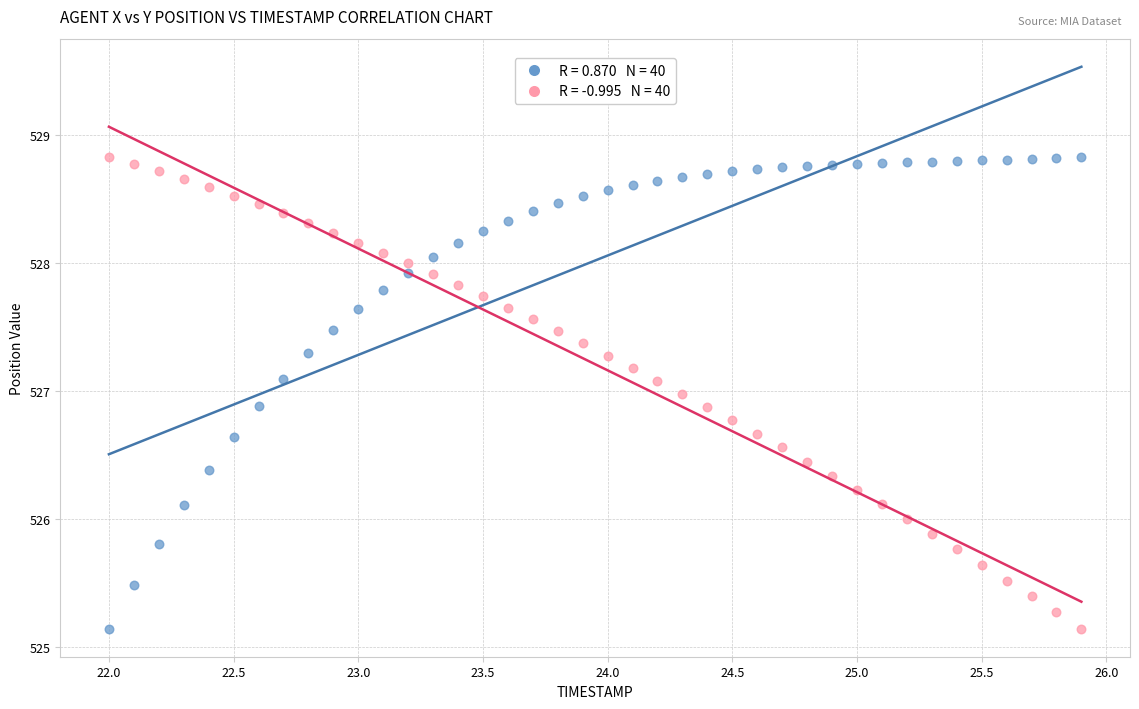

Across all data points, what is the range of X values (max minus min)?

3.9